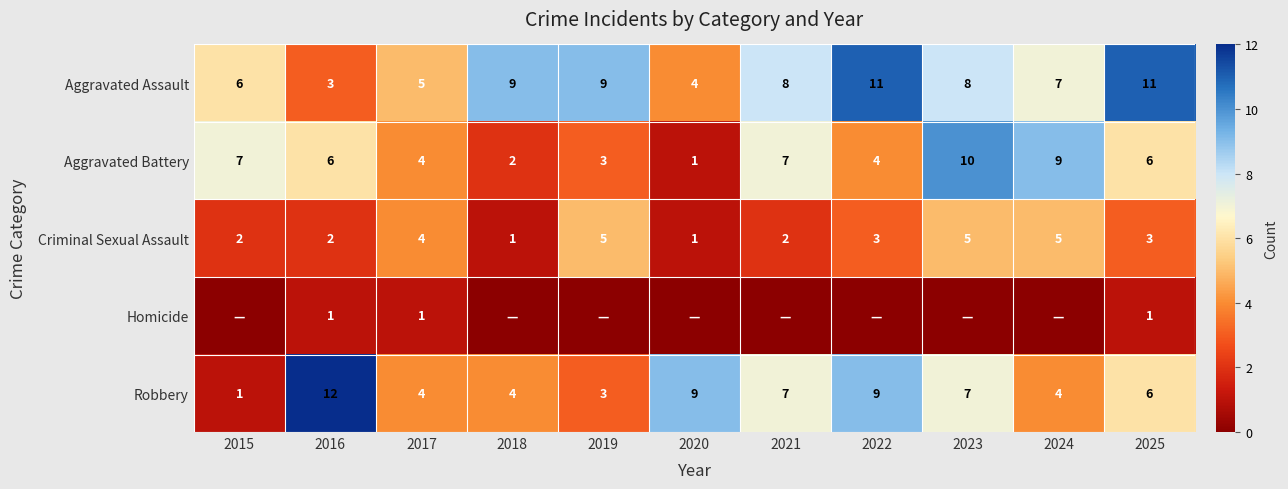

What is the lowest value of the Aggravated Battery series?

1